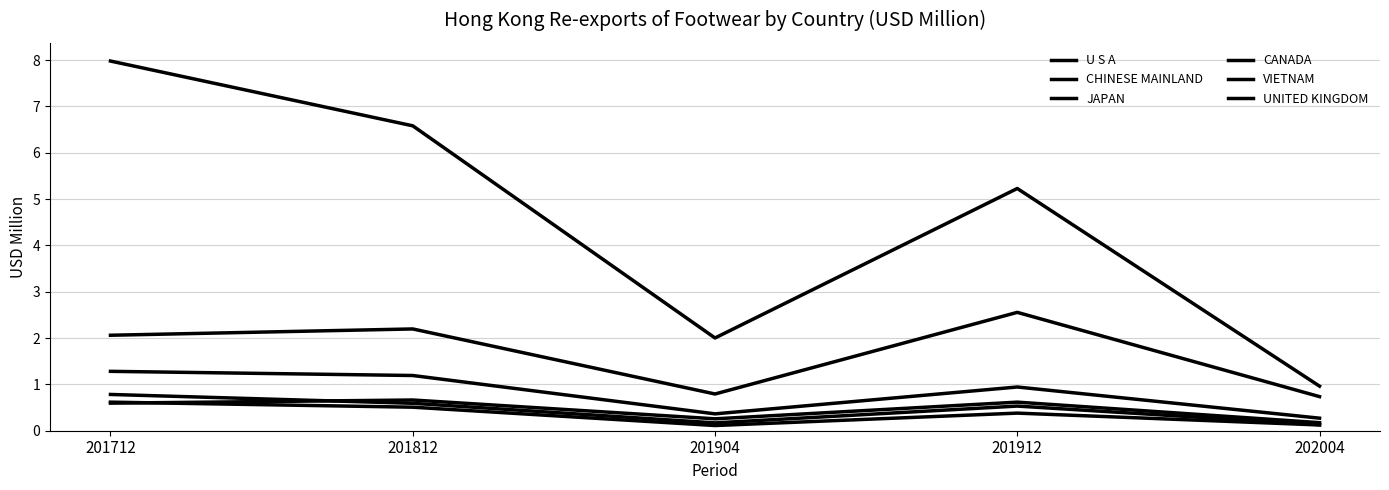

Does the chart display data point markers on the line(s)?

No